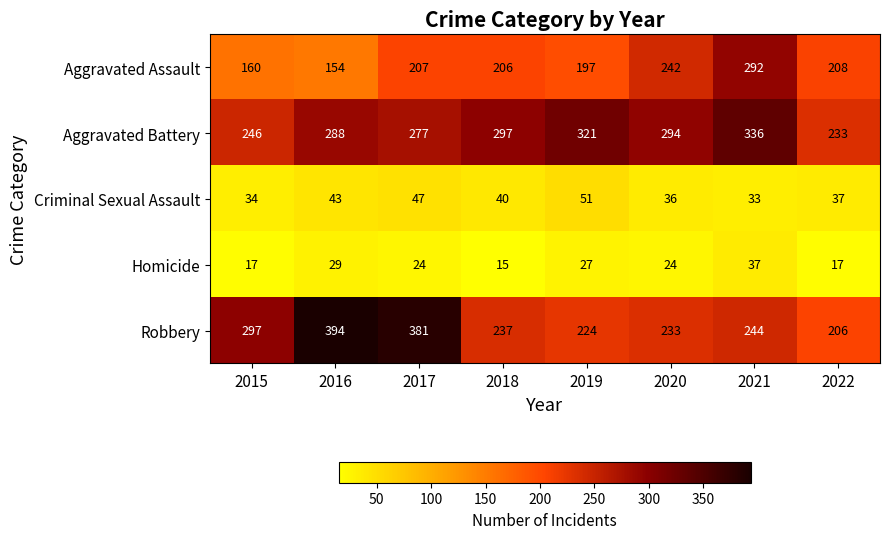

What is the difference between the second highest and minimum values in the Aggravated Battery series?

88